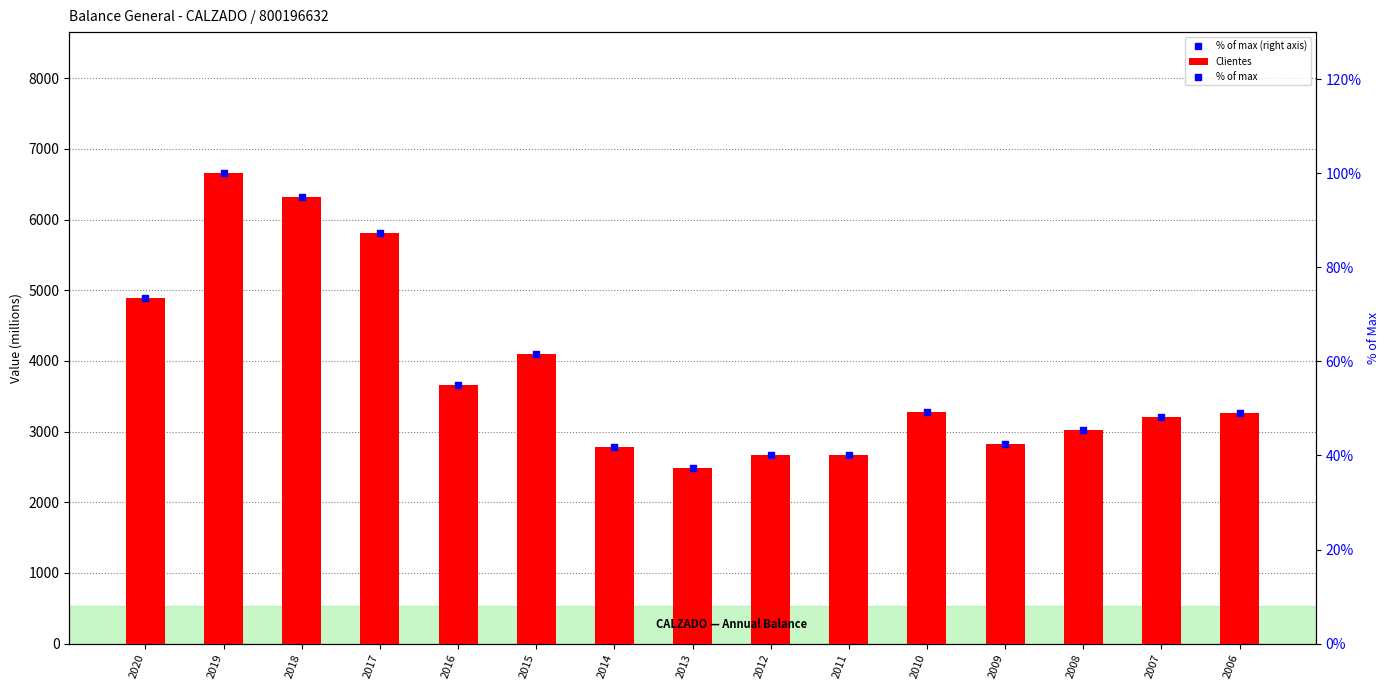

Which series has the largest total across all categories?

Clientes